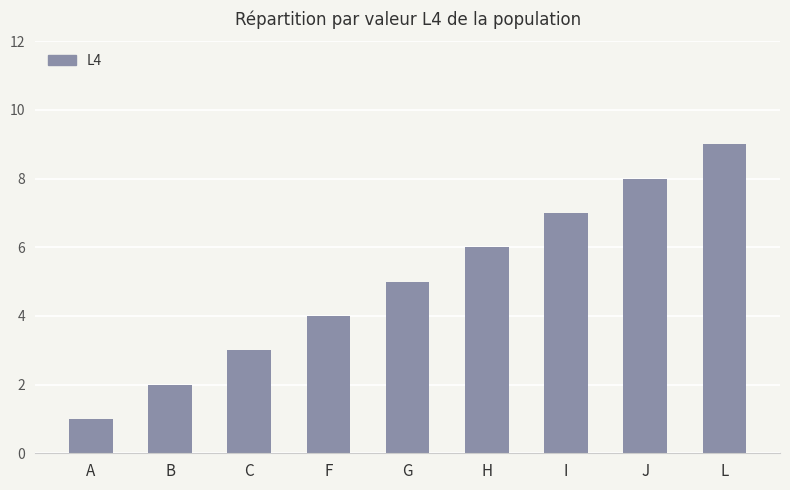

Where is the data nearest to the value 5?

G